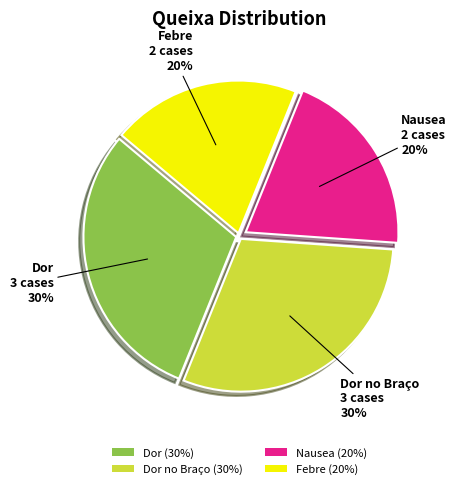

To the nearest percent, what portion does Nausea (20%) represent?

20%